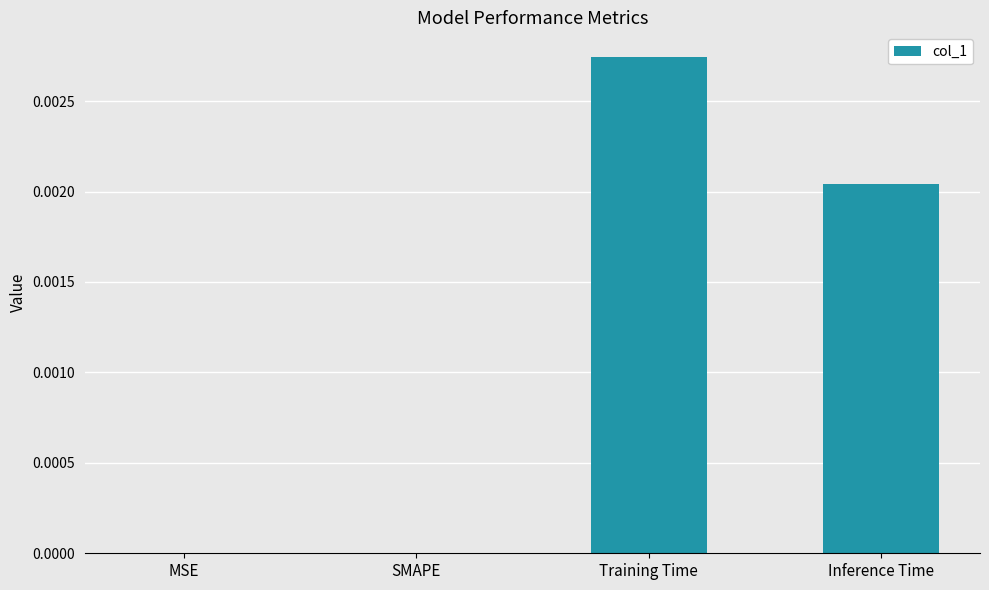

How many series are shown in this chart?

1